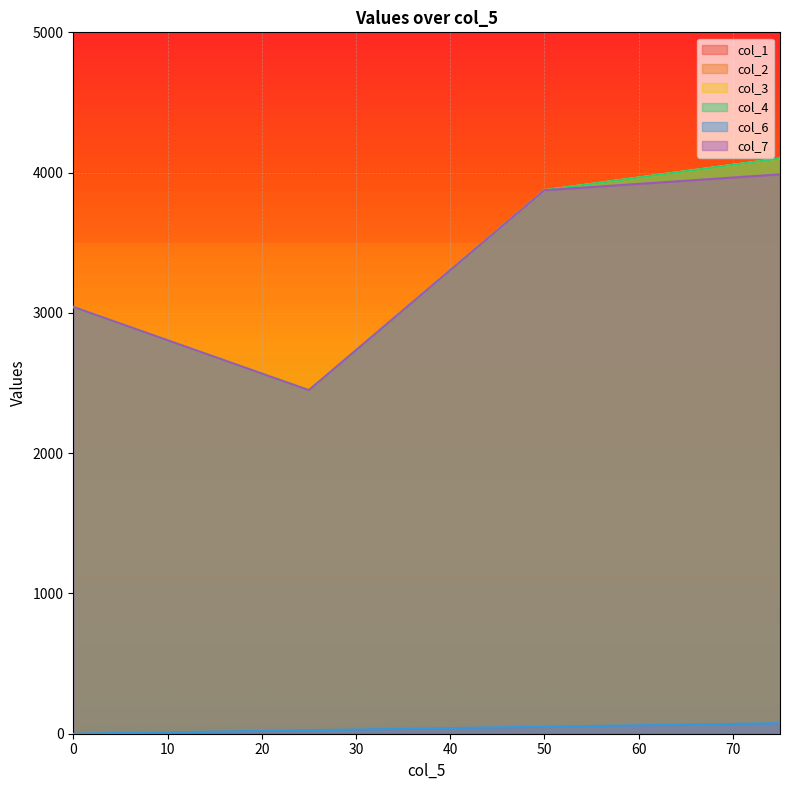

What value does the col_6 series have at 50?

50.0